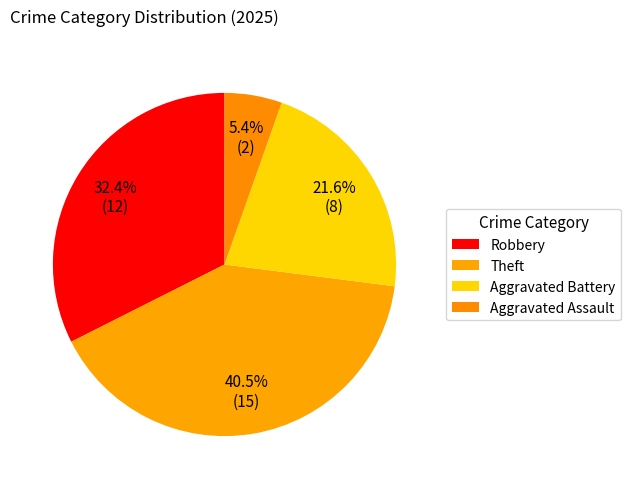

Count the number of slices in the pie.

4